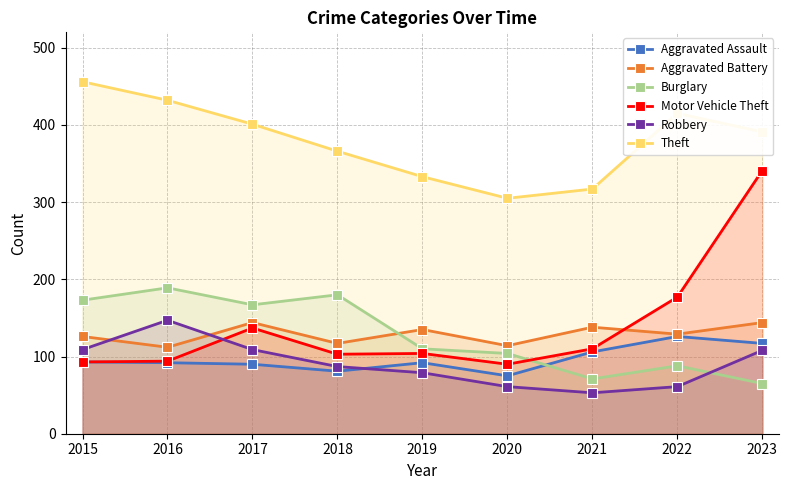

True or false: Aggravated Battery and Motor Vehicle Theft intersect in this chart.

True